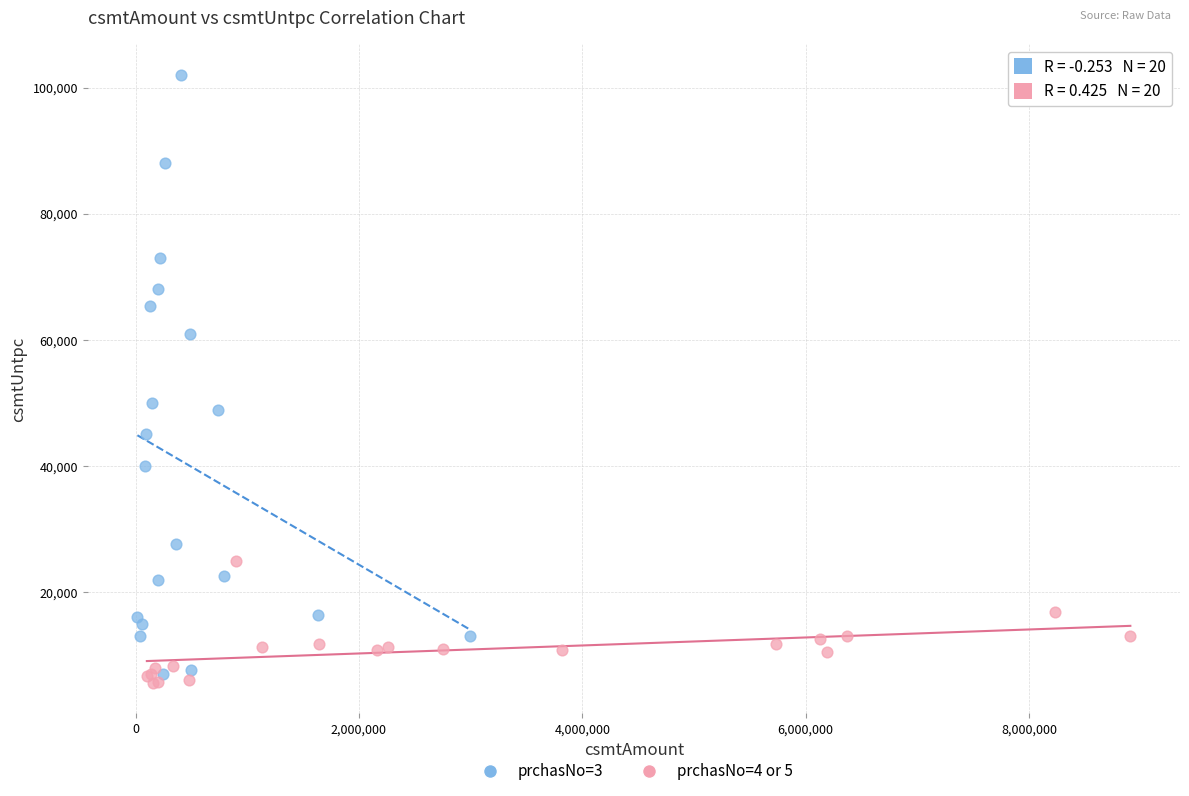

Which series reaches the maximum Y coordinate?

prchasNo=3